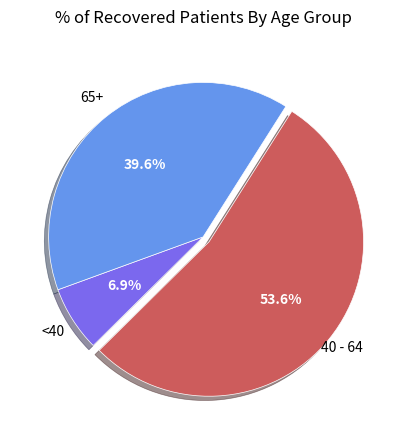

Is there any slice that represents more than half of the pie?

Yes